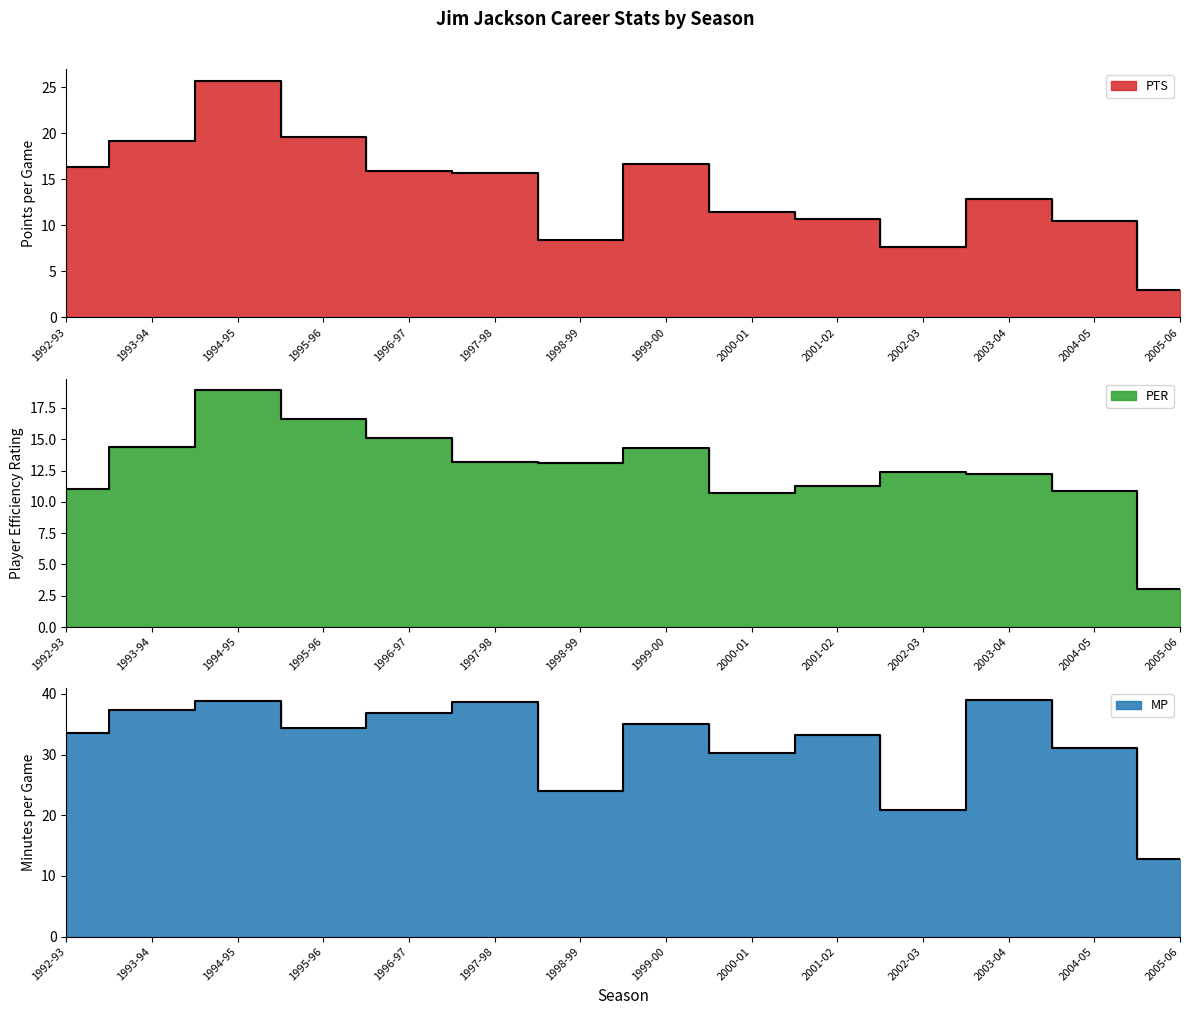

At which category is the sum across all series the highest?

1994-95